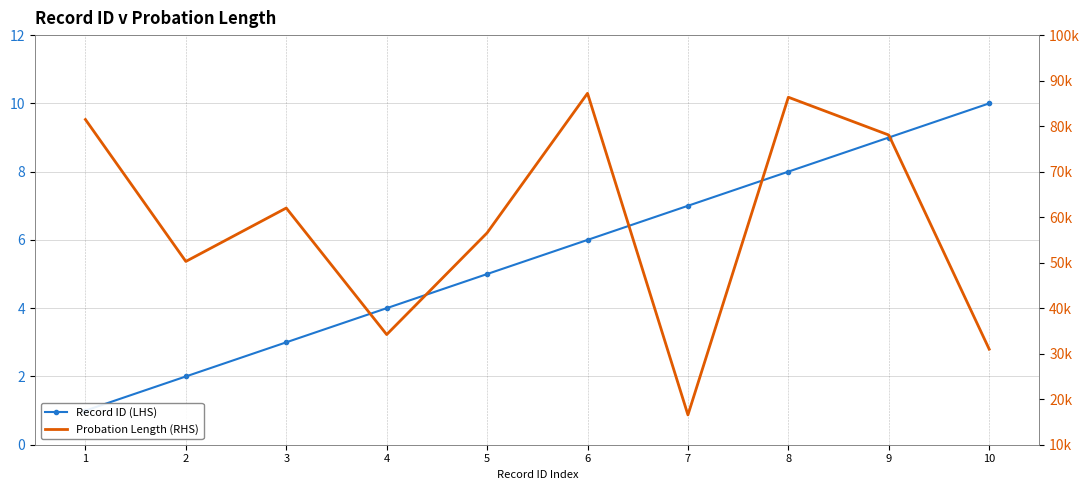

Which category has the lowest value in the Probation Length (RHS) series?

7